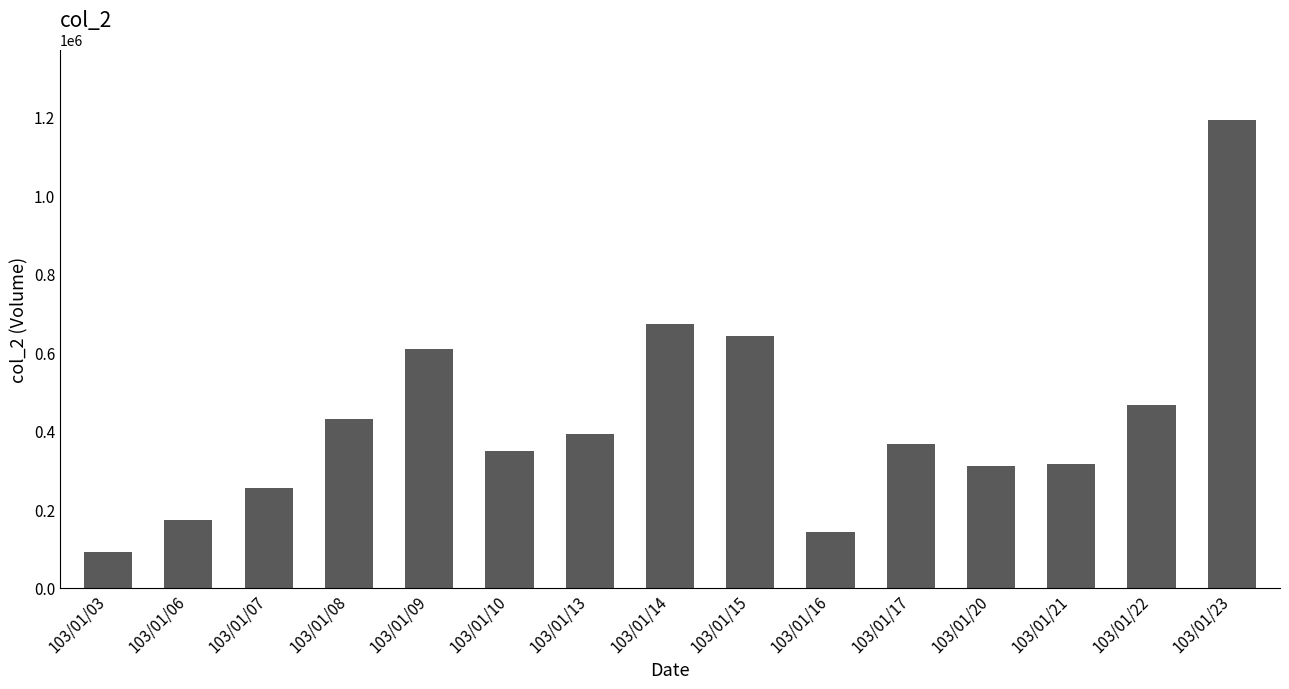

How many data points are less than 367060?

7